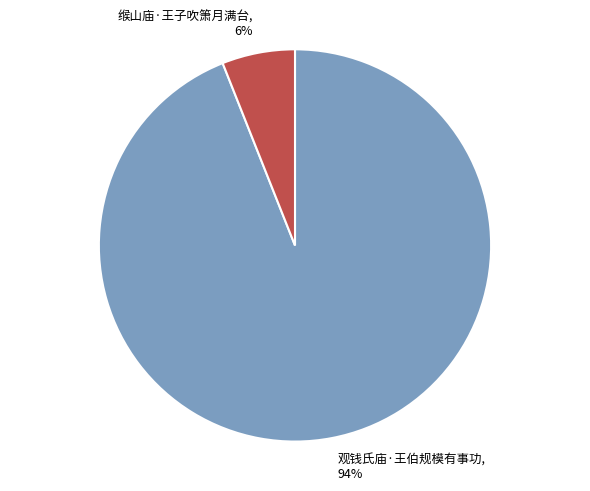

Does 缑山庙·王子吹箫月满台 account for over 50% of the chart?

No